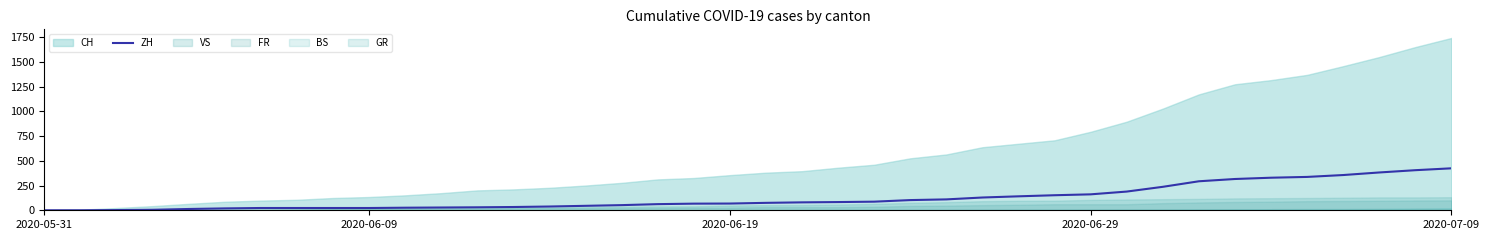

What is the change in value from 10 to 13?

+7